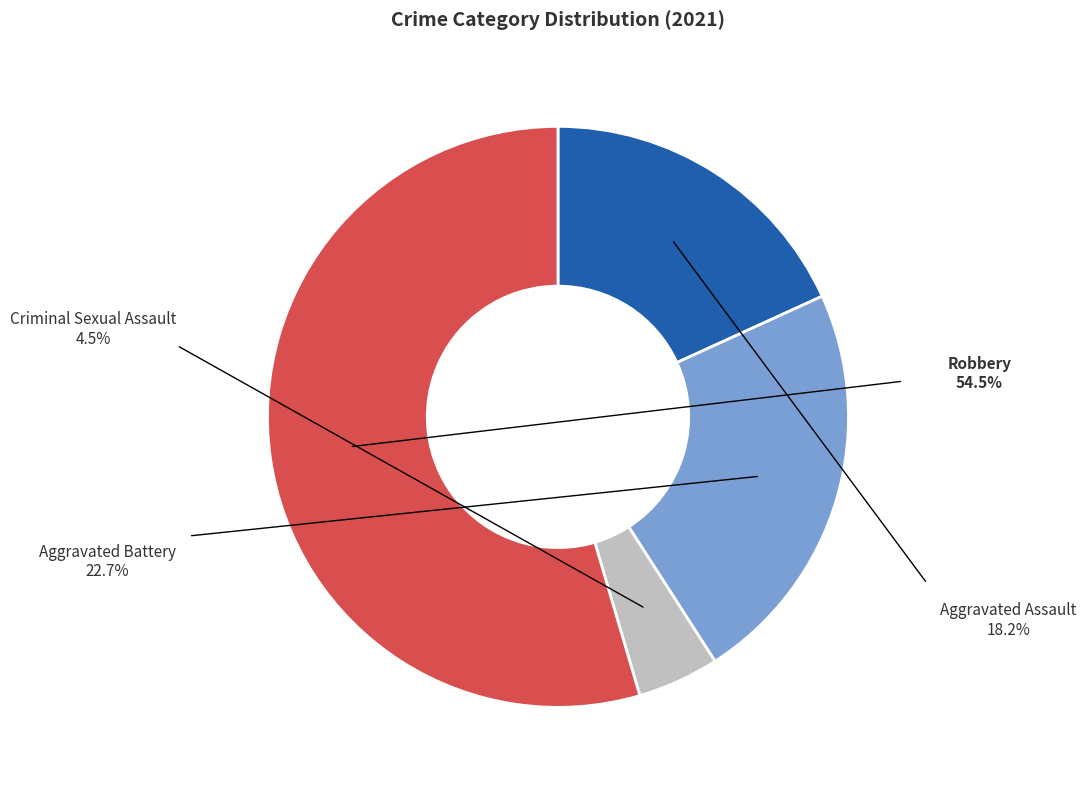

Which category has the smallest portion of the pie?

Criminal Sexual Assault